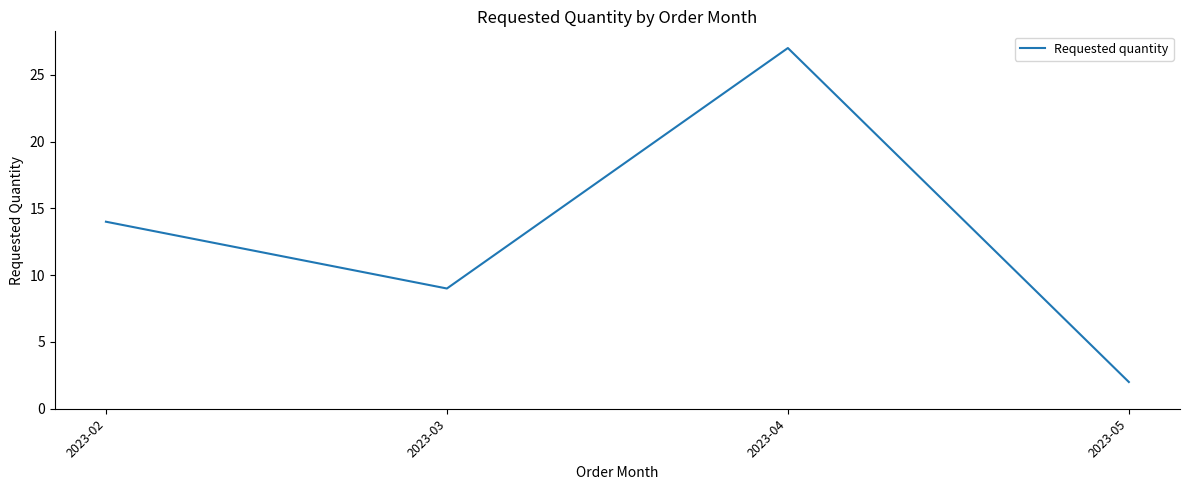

True or false: there are more than 0 points higher than both neighbors.

True